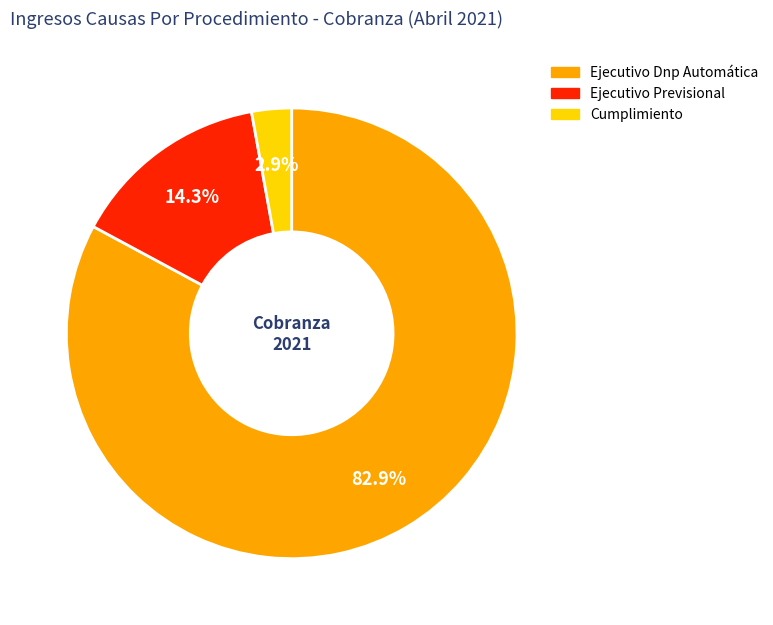

Which has a higher value, Ejecutivo Dnp Automática or Cumplimiento?

Ejecutivo Dnp Automática